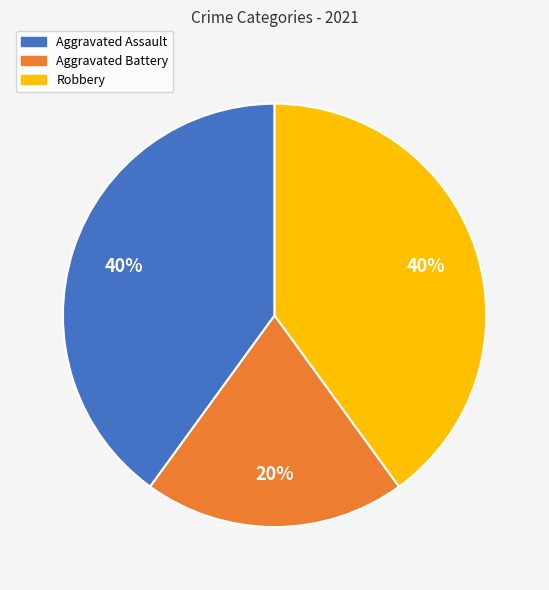

To the nearest percent, what percentage of the pie is Robbery?

40%